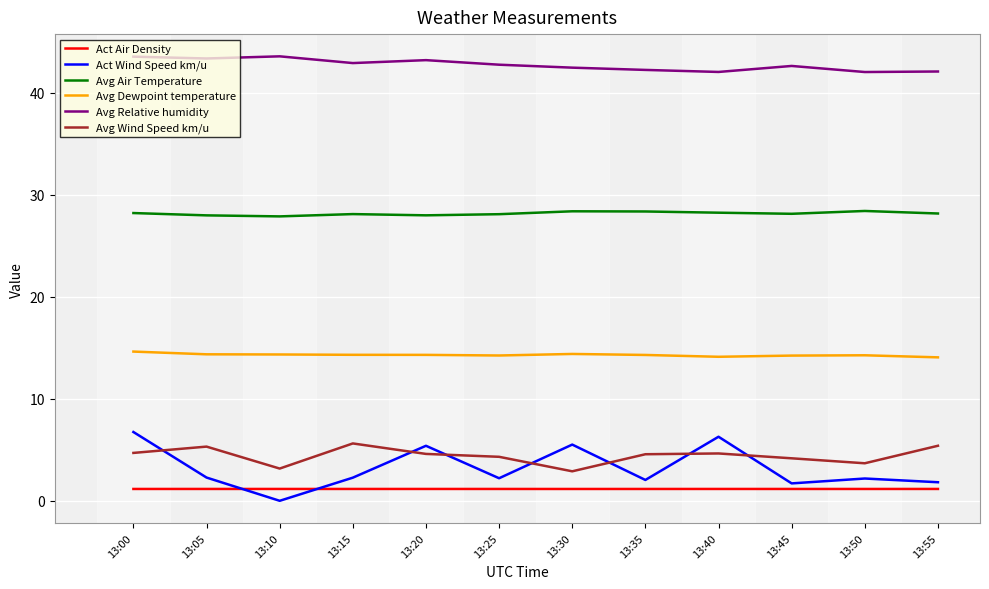

Rank the series at 13:00 from highest to lowest value.

Avg Relative humidity, Avg Air Temperature, Avg Dewpoint temperature, Act Wind Speed km/u, Avg Wind Speed km/u, Act Air Density